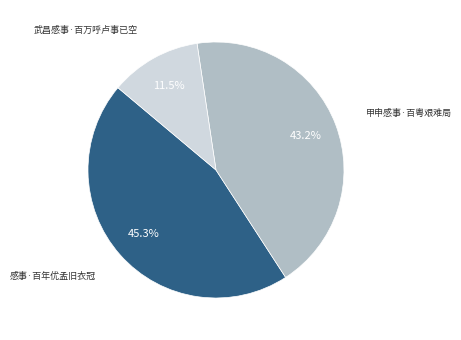

To the nearest percent, what is the difference between the 武昌感事·百万呼卢事已空 and 感事·百年优孟旧衣冠 slice percentages?

34%